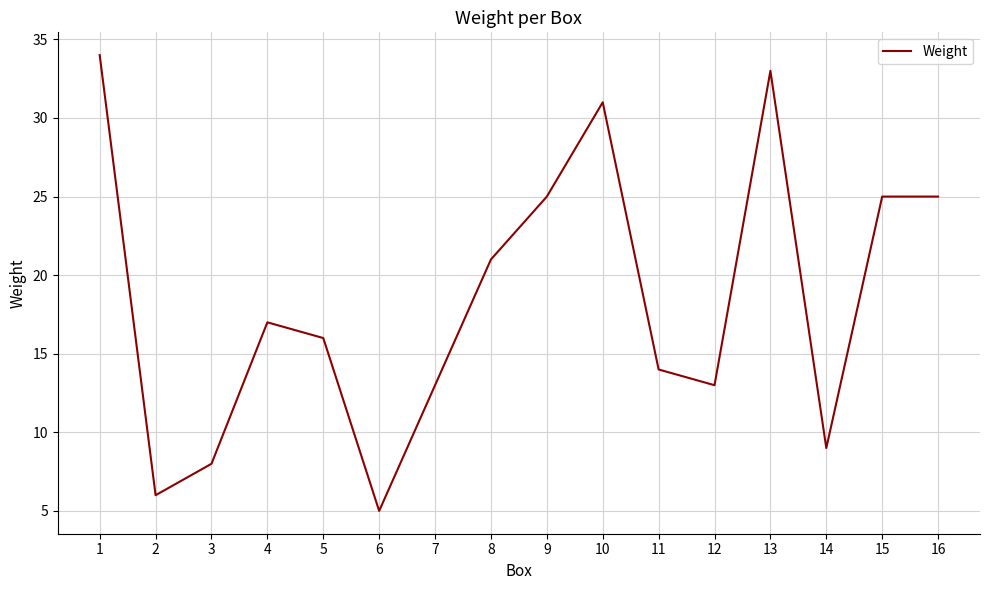

Is it true that the value at 10 is 9?

False